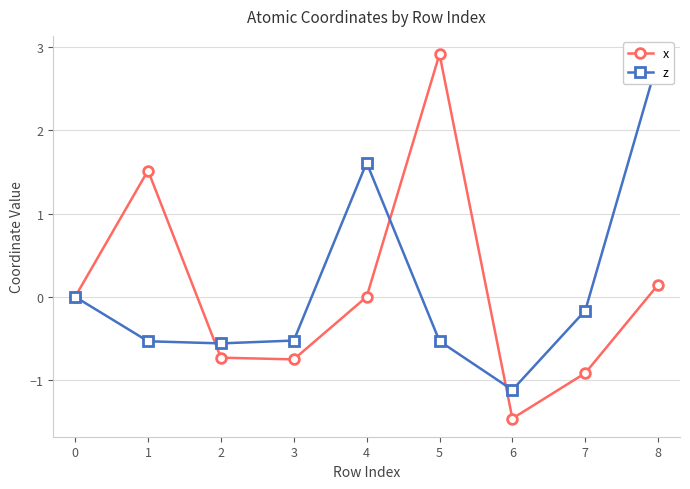

Rank the series by their average value, from lowest to highest.

x, z